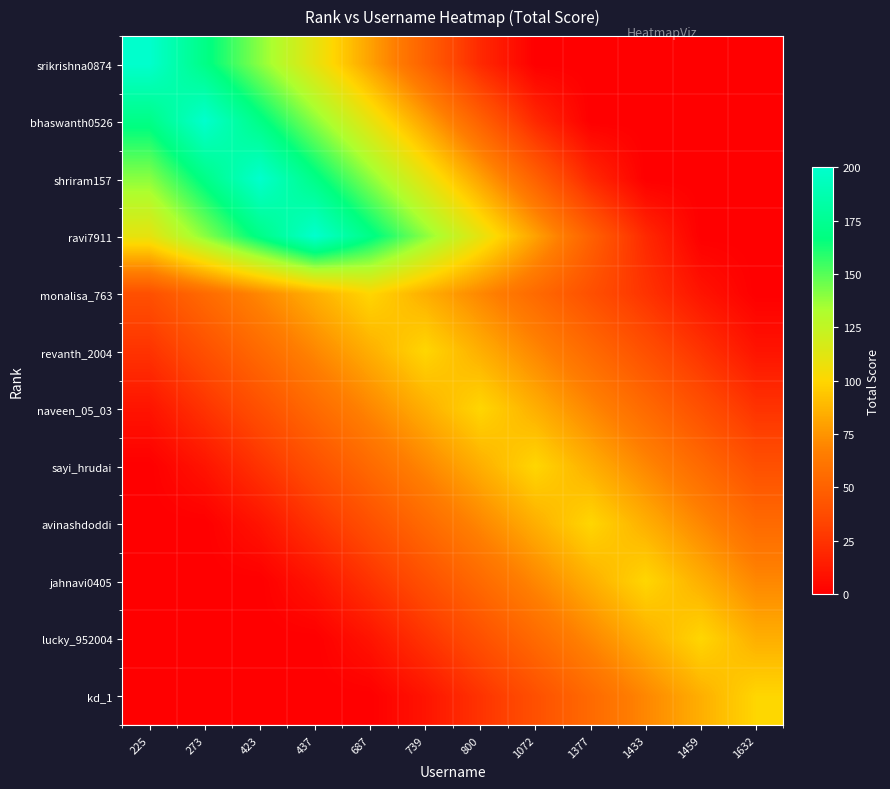

Rank the series at 1433 from highest to lowest value.

jahnavi0405, avinashdoddi, lucky_952004, sayi_hrudai, kd_1, naveen_05_03, revanth_2004, monalisa_763, ravi7911, srikrishna0874, bhaswanth0526, shriram157